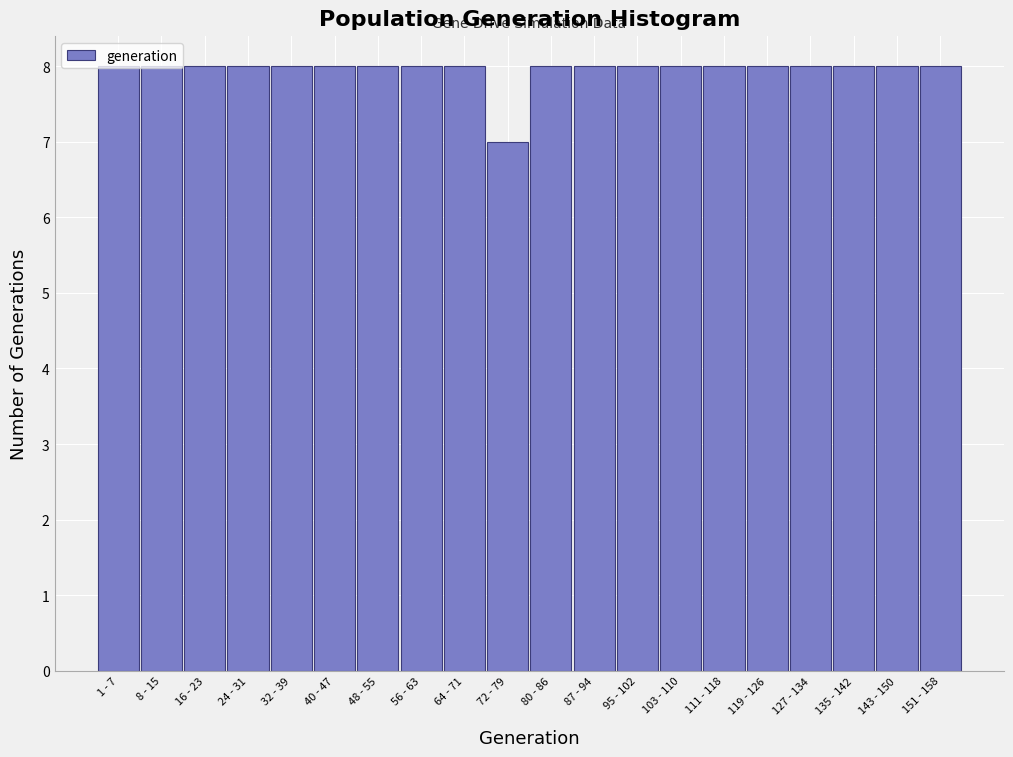

What is the greatest value displayed?

8